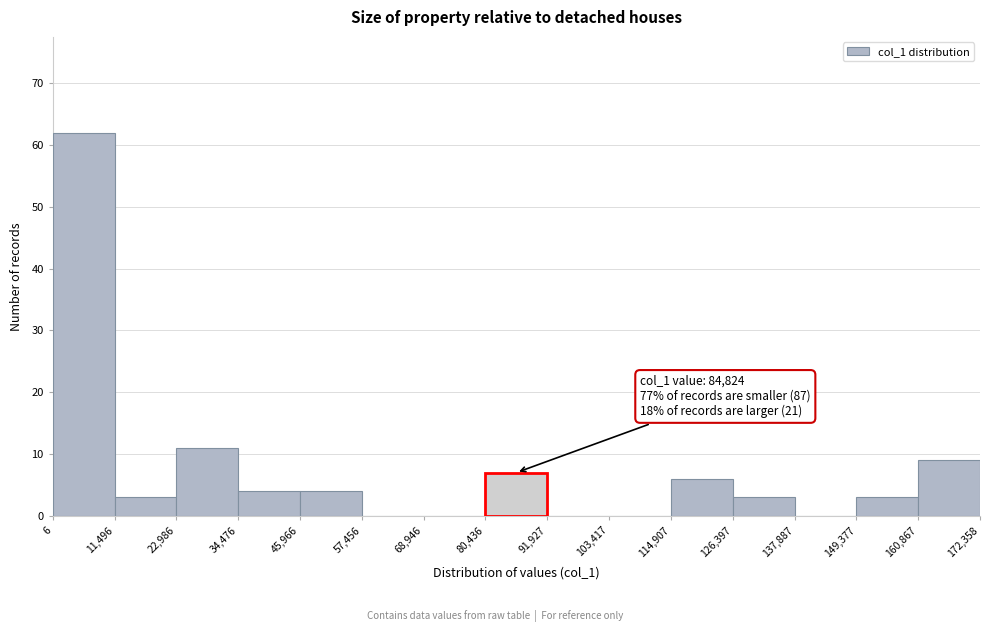

Over which range of the x-axis is the bar tallest?

6 to 11,496